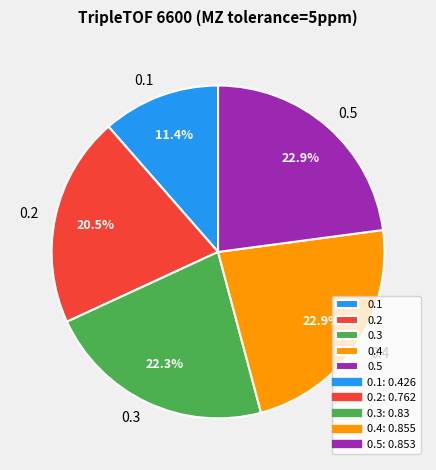

Between 0.5 and 0.1, which is larger?

0.5